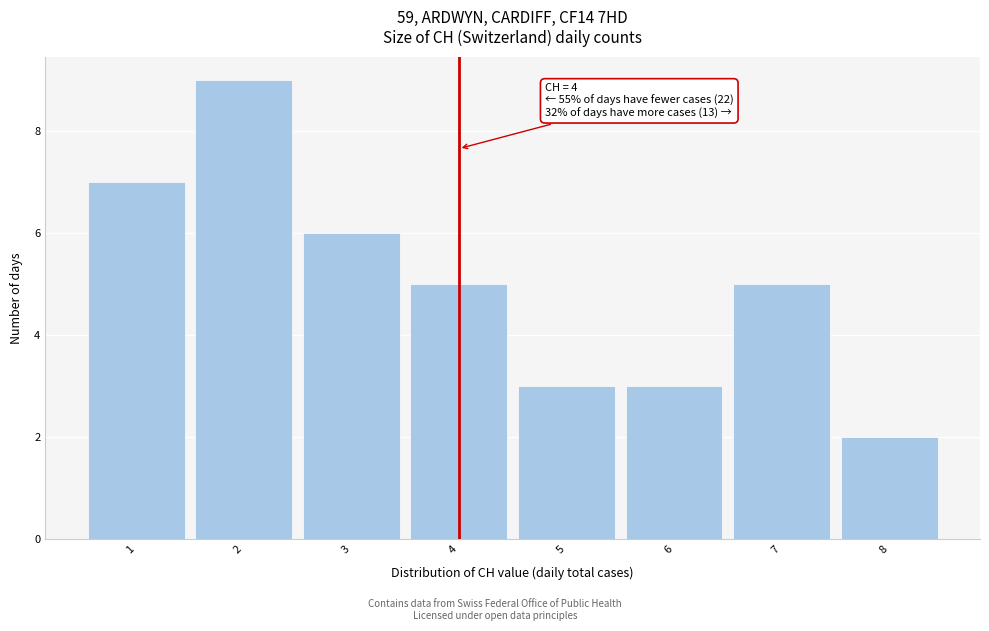

Over which range of the x-axis is the bar tallest?

1.5 to 2.5